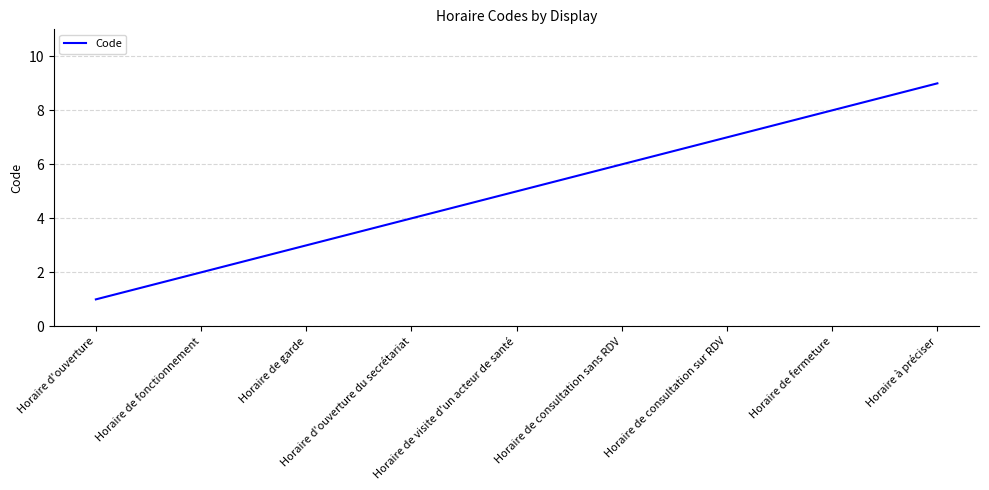

Is it true that the value at Horaire de visite d'un acteur de santé is 5?

True